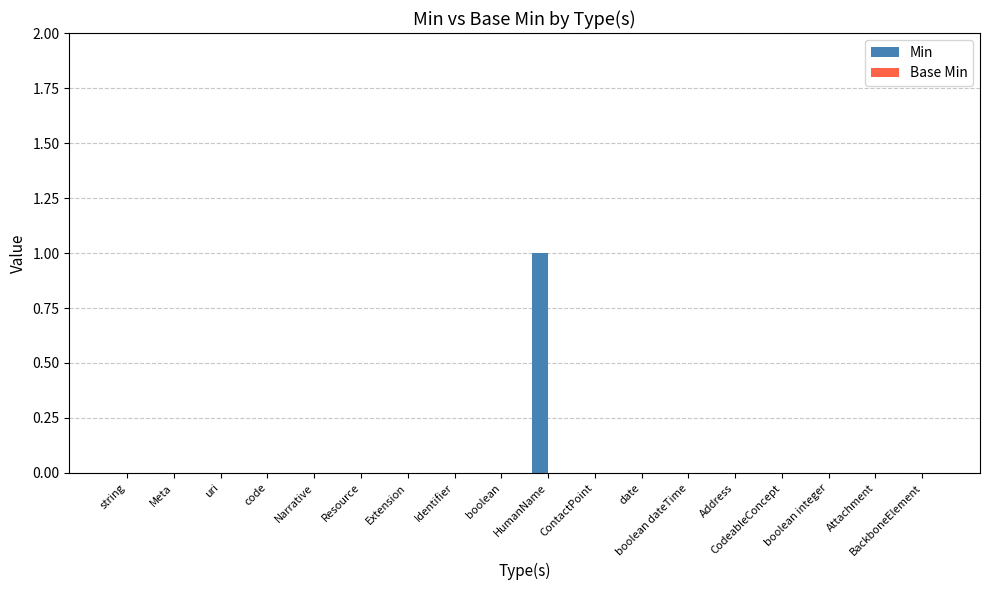

Which category has the highest value across all series?

HumanName